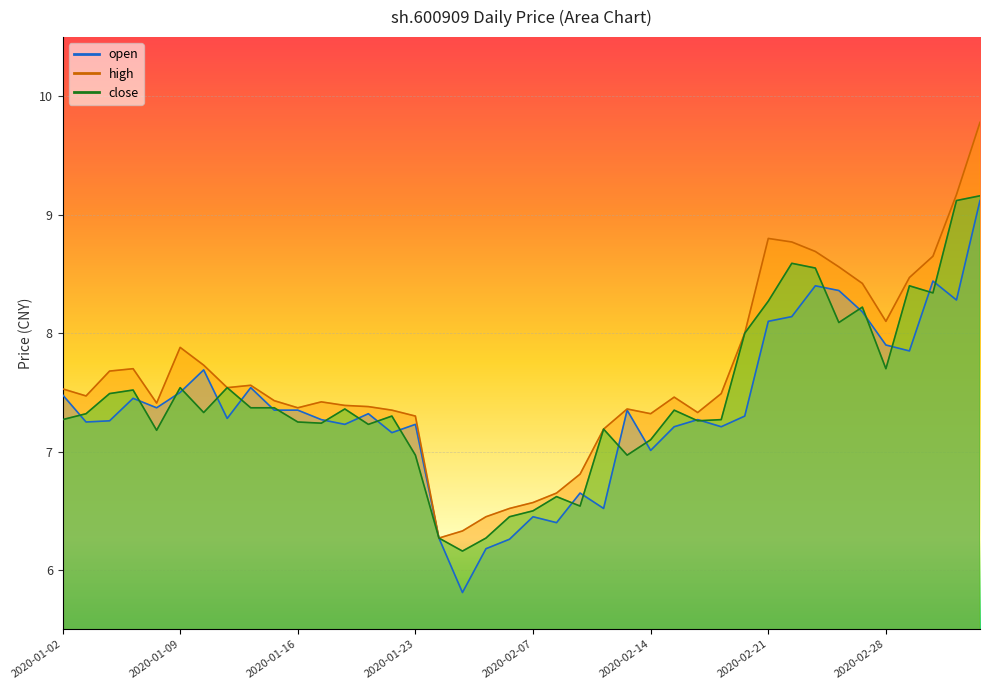

At which label does close reach its peak?

2020-03-05